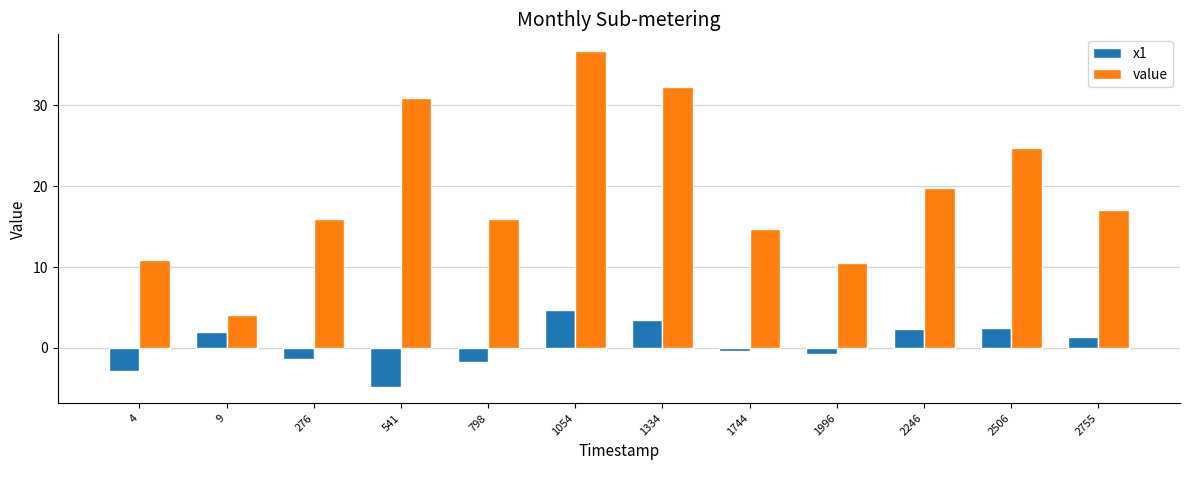

What is the smallest value displayed?

-4.8